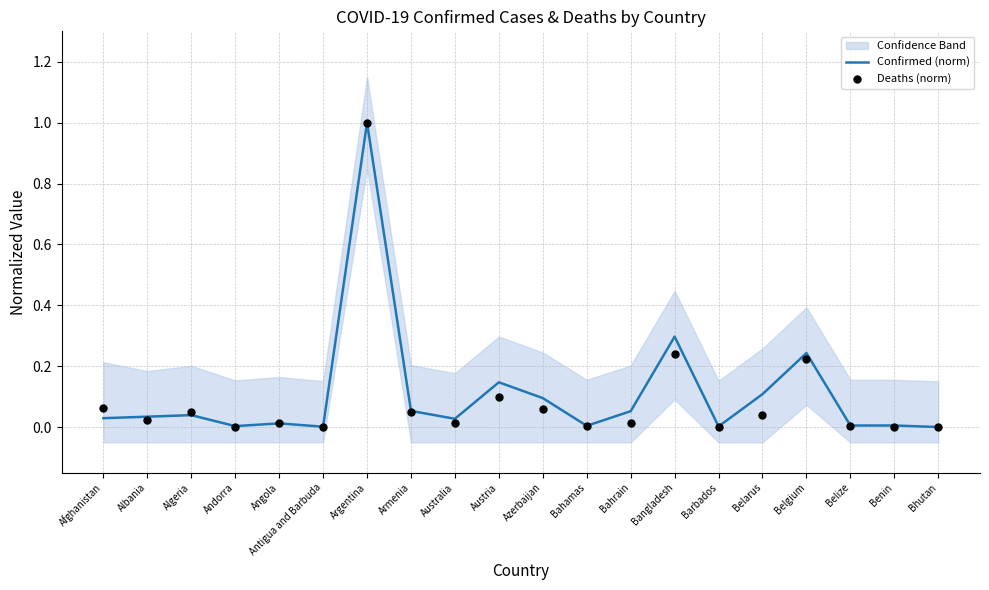

At which label does Confirmed (norm) reach its peak?

Argentina